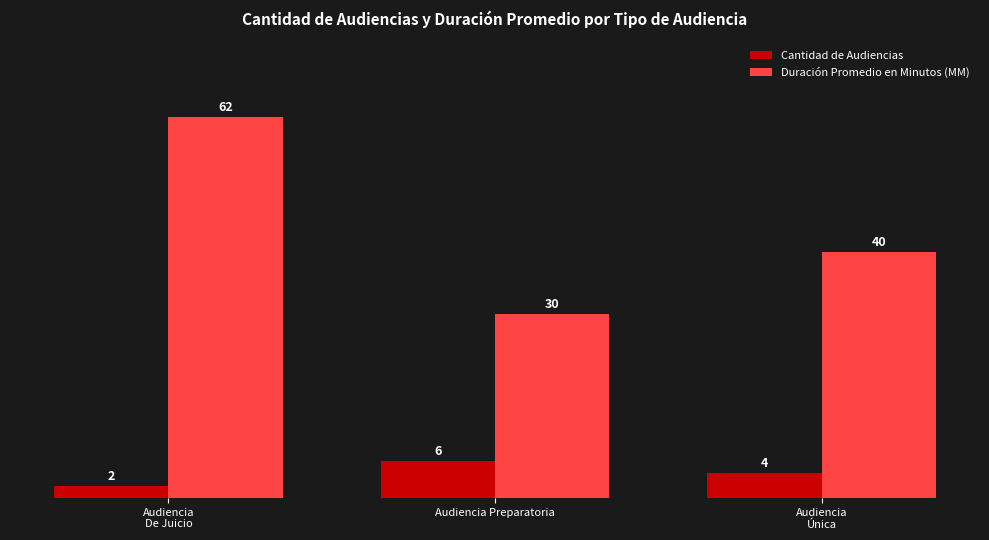

Which series has the widest spread of values?

Duración Promedio en Minutos (MM)